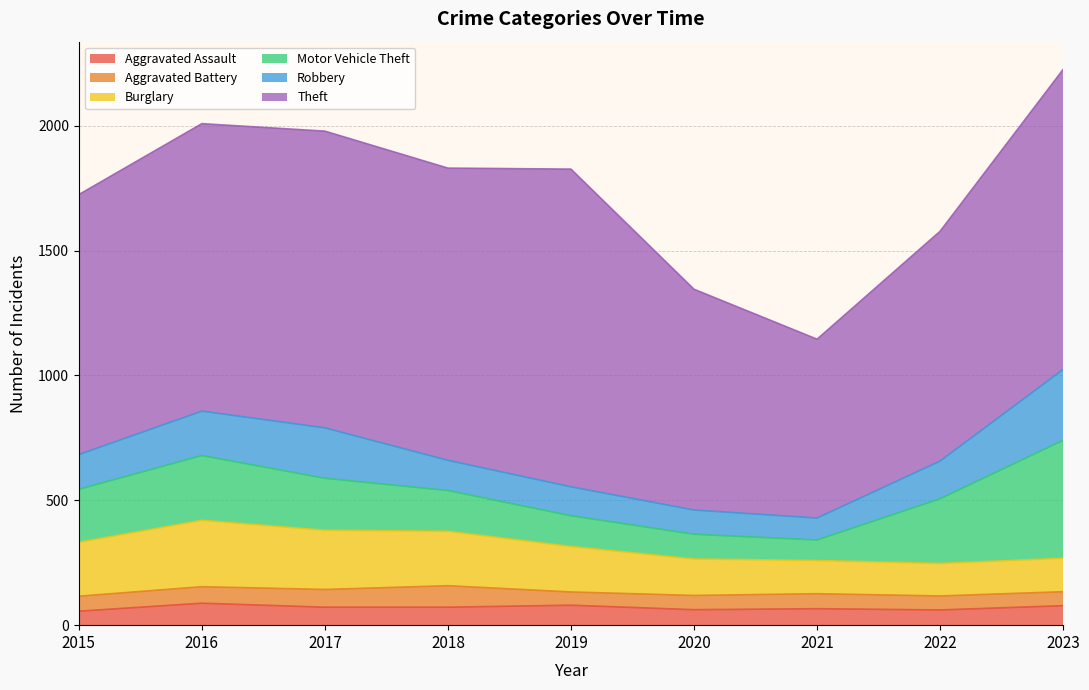

Which series has the largest total across all categories?

Theft